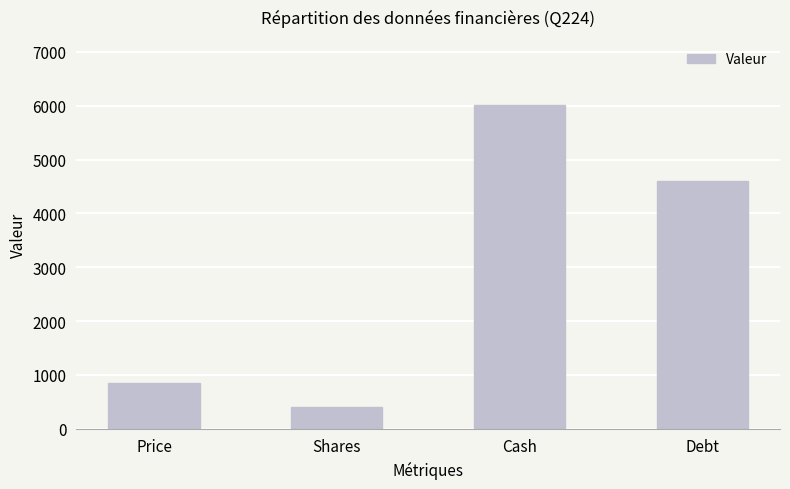

List the labels in order of value, smallest first.

Shares, Price, Debt, Cash